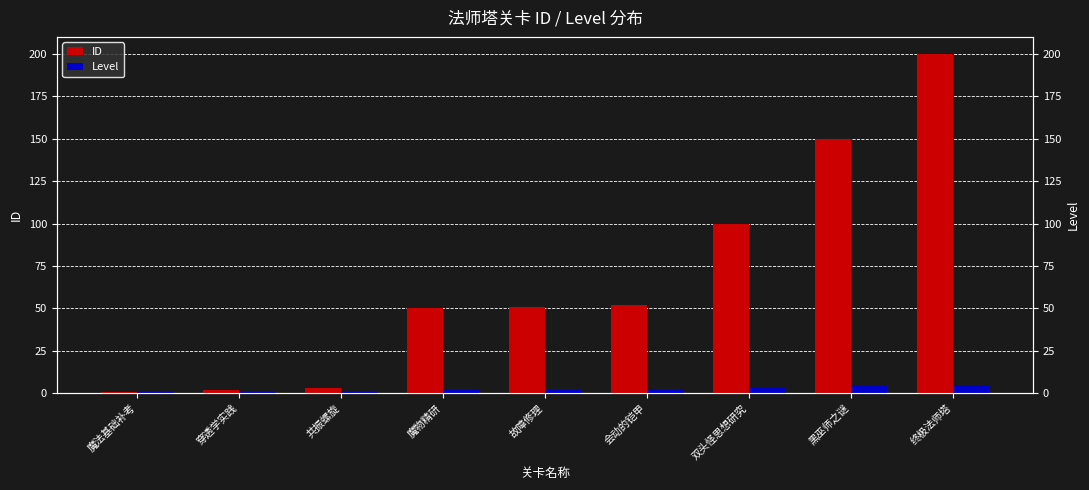

Count the number of data series in this chart.

2